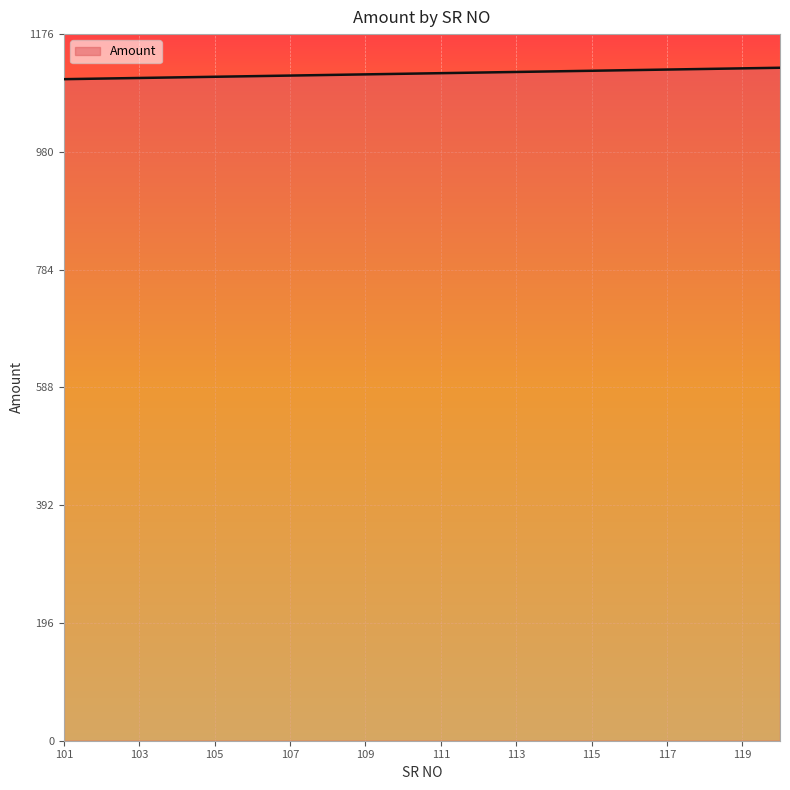

What is the difference between the second highest and second lowest values?

17